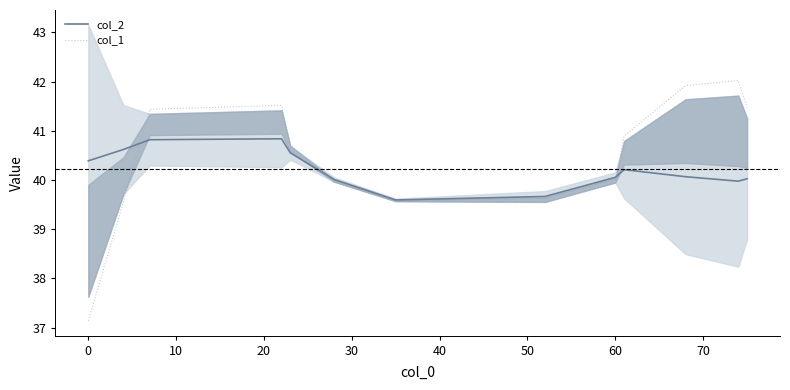

What is the lowest value of the col_1 series?

37.1